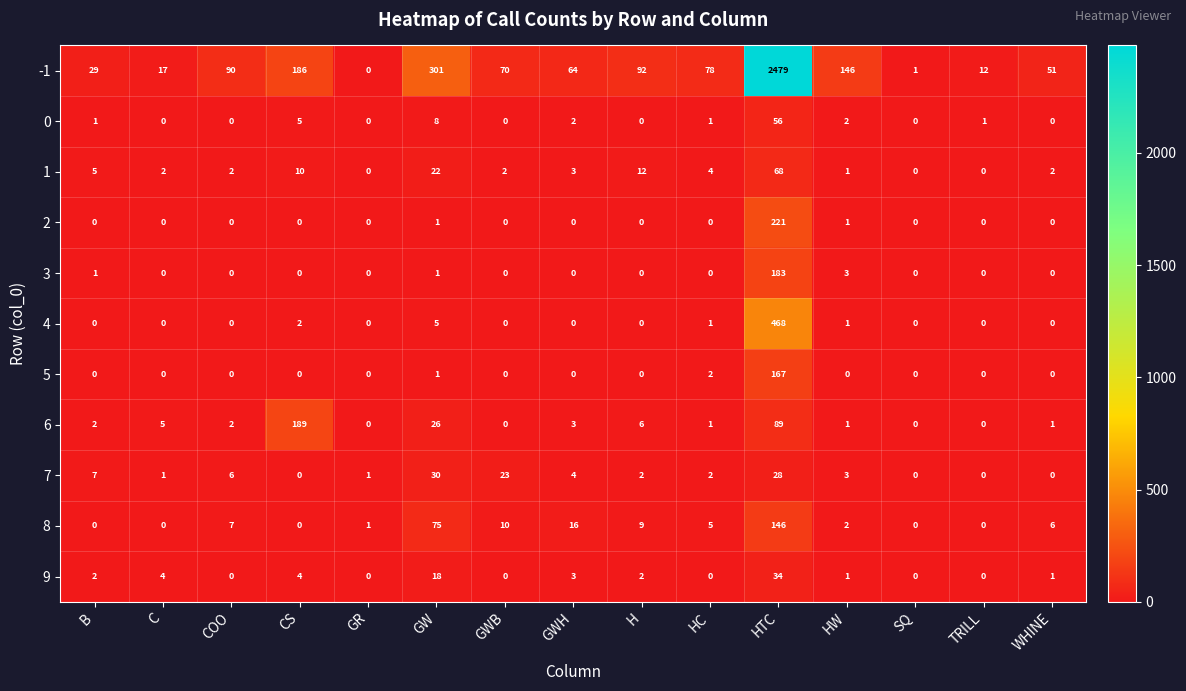

What is the difference between the highest and lowest values at B?

29